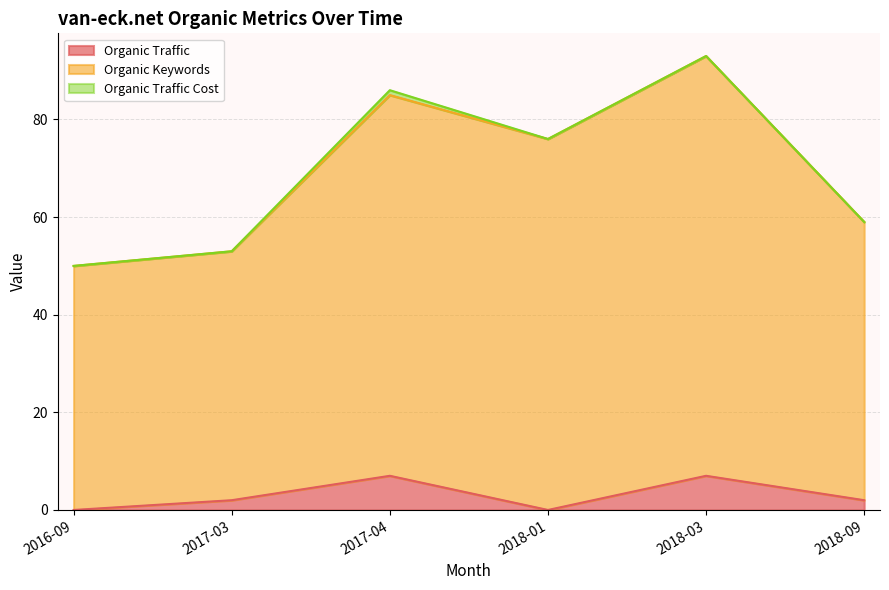

What is the maximum value shown in the chart?

93